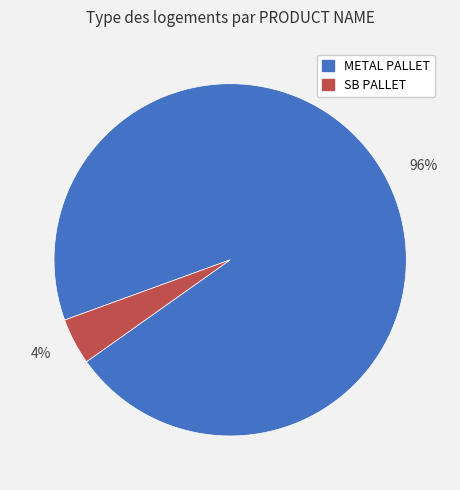

True or false: SB PALLET accounts for 4% of the total.

True